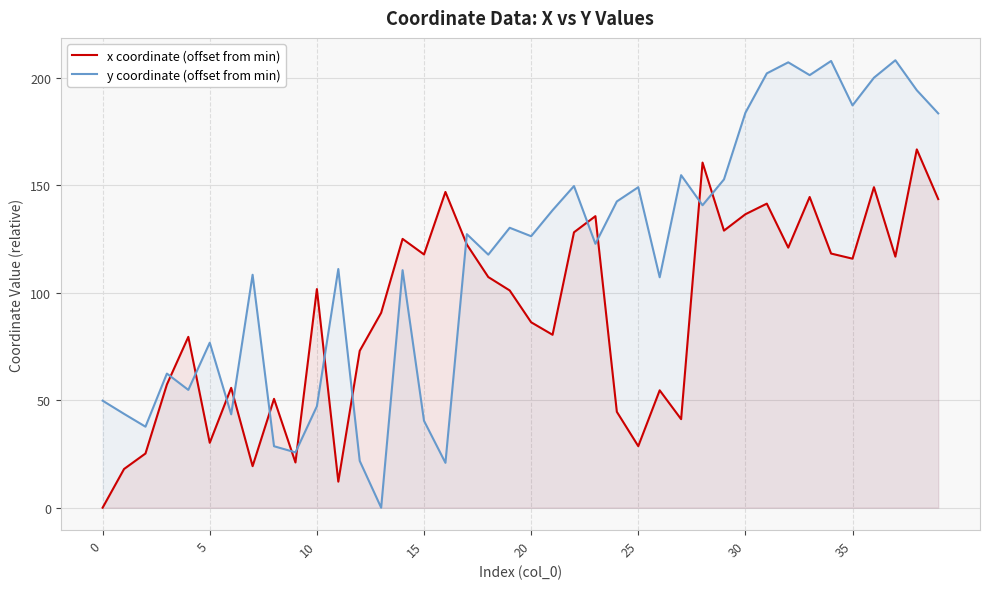

Is it true that y coordinate (offset from min) equals 21.8 at 12?

True